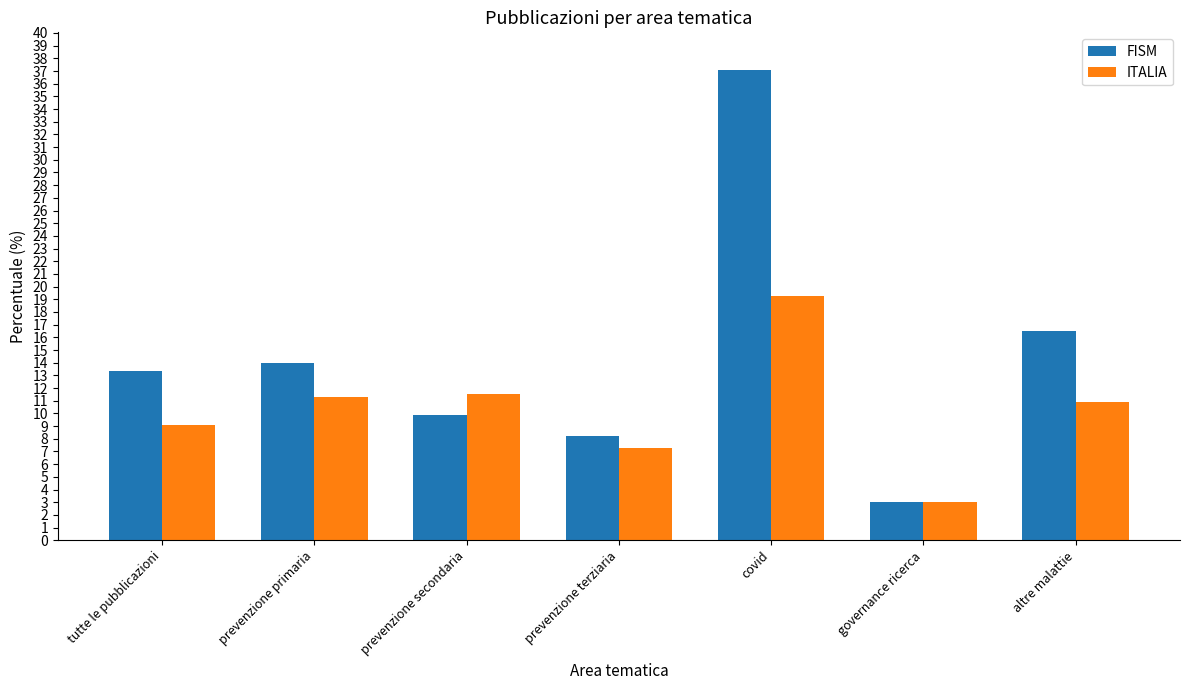

True or false: FISM has a value of 2.7 at prevenzione terziaria.

False